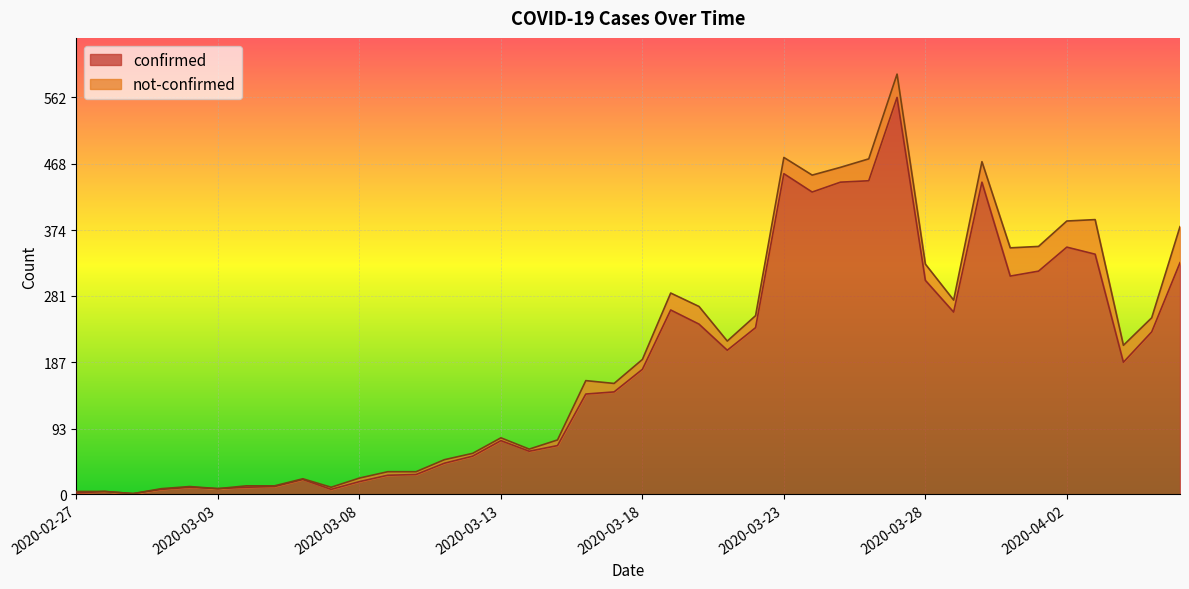

Which label corresponds to the largest value in the chart?

2020-03-27